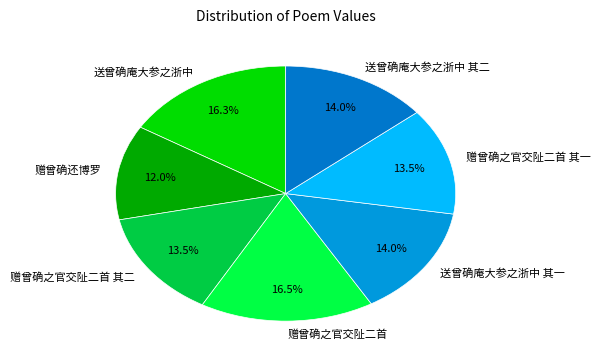

Which slice is the smallest?

赠曾确还博罗